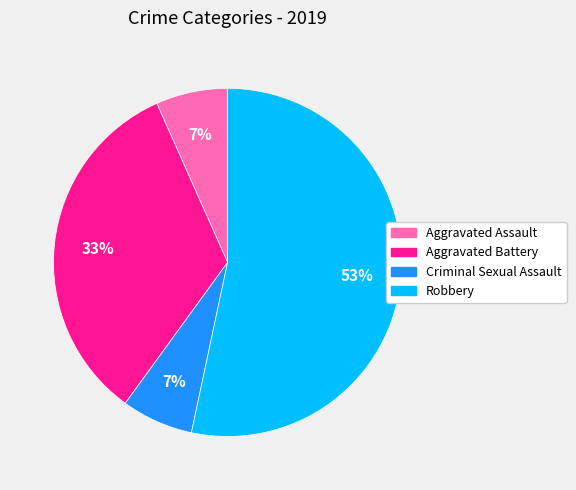

To the nearest percent, what percentage of the pie is Robbery?

53%